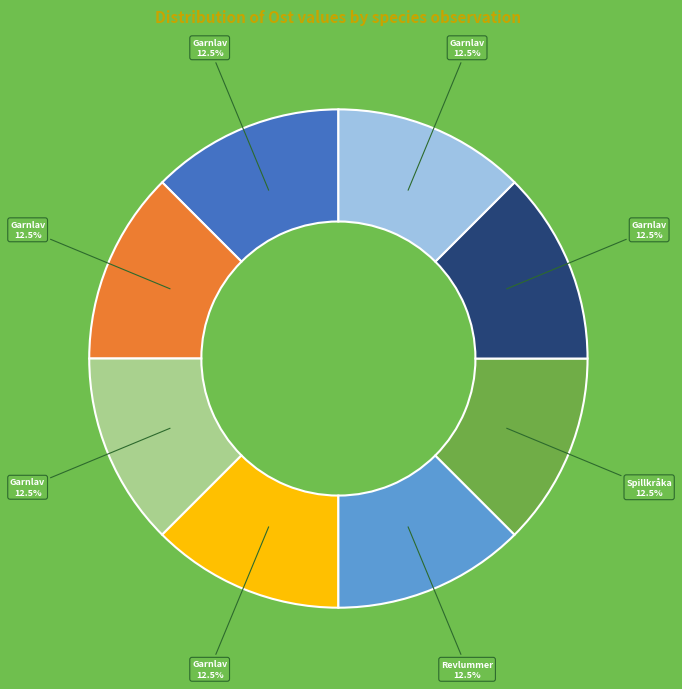

Is there a majority slice in this chart?

No